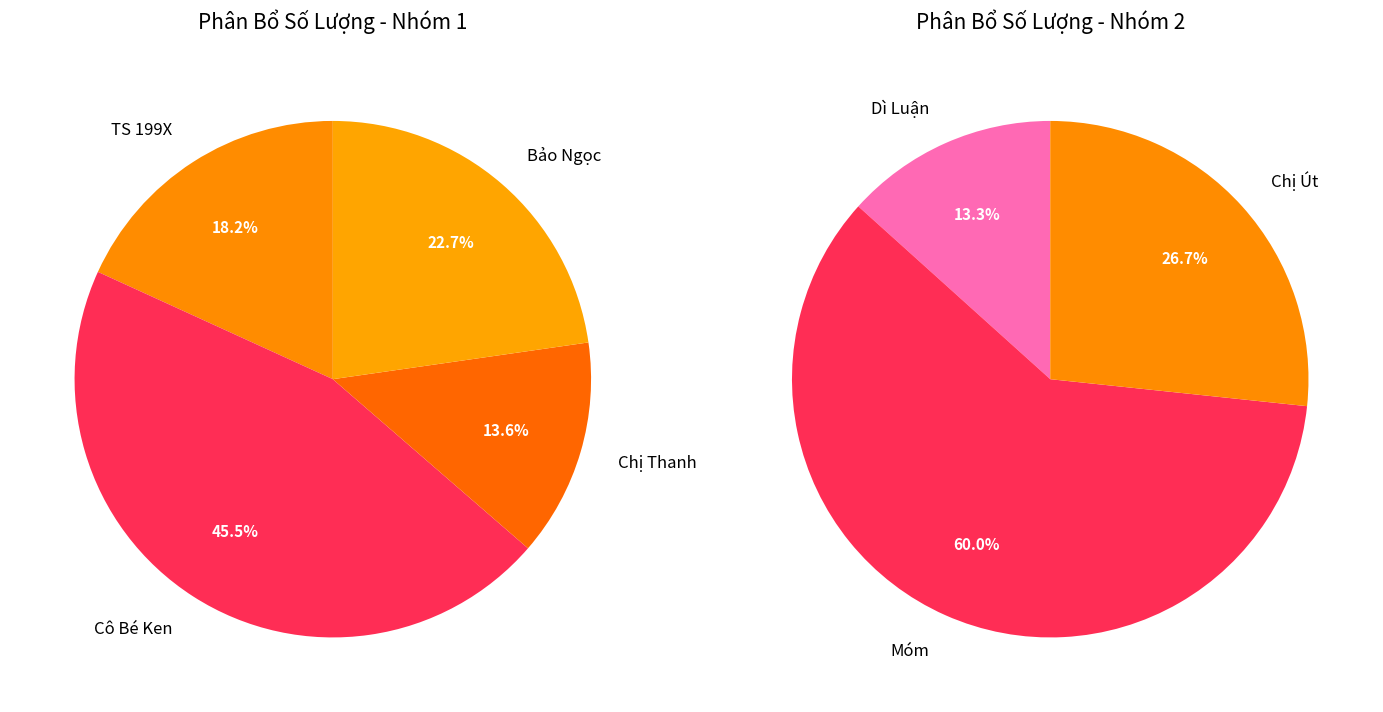

Which category has the biggest portion of the pie?

Cô Bé Ken